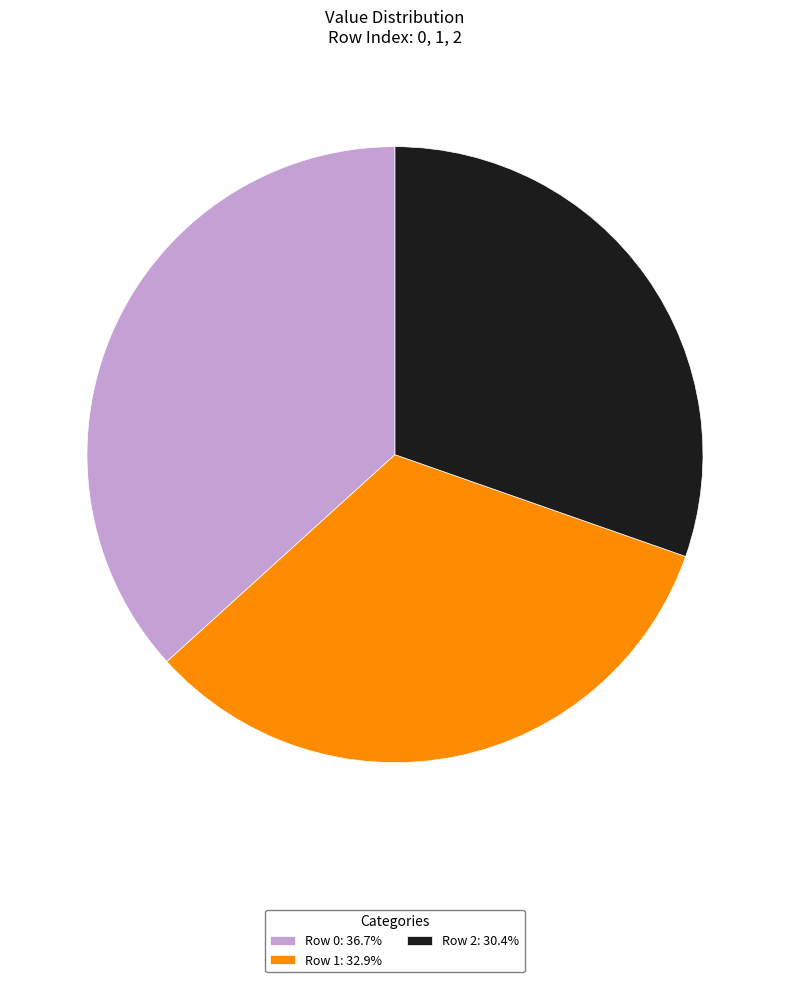

Is Row 1 the majority of the pie?

No